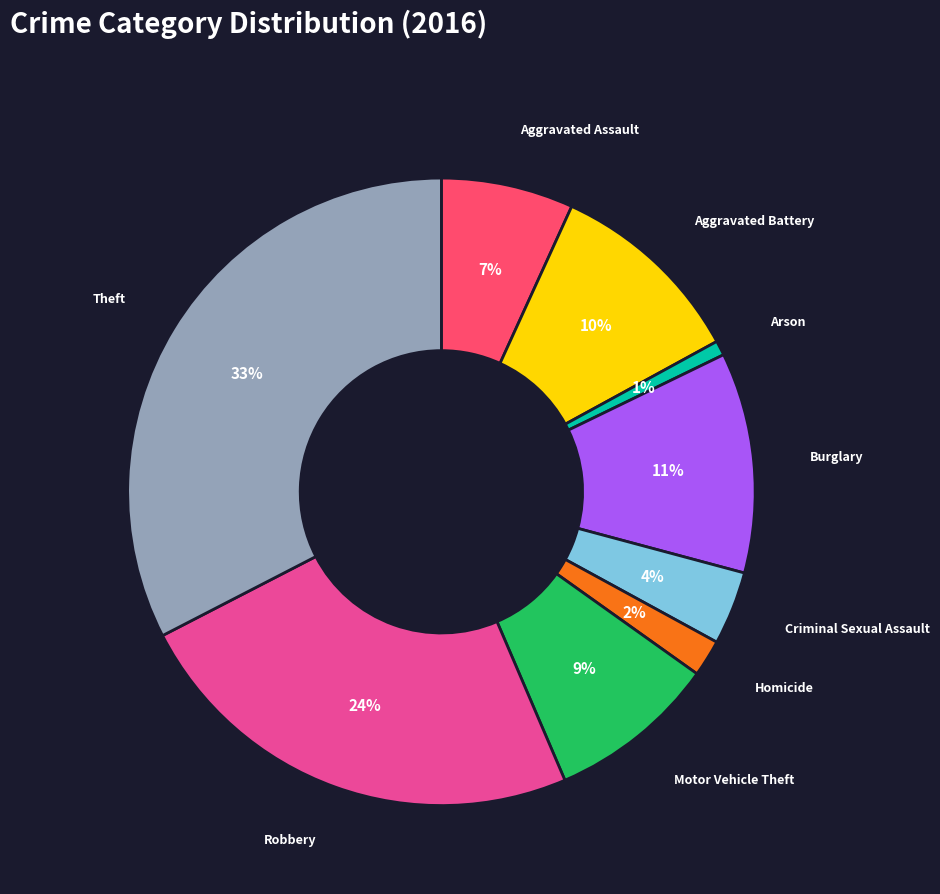

Does any single category account for the majority?

No